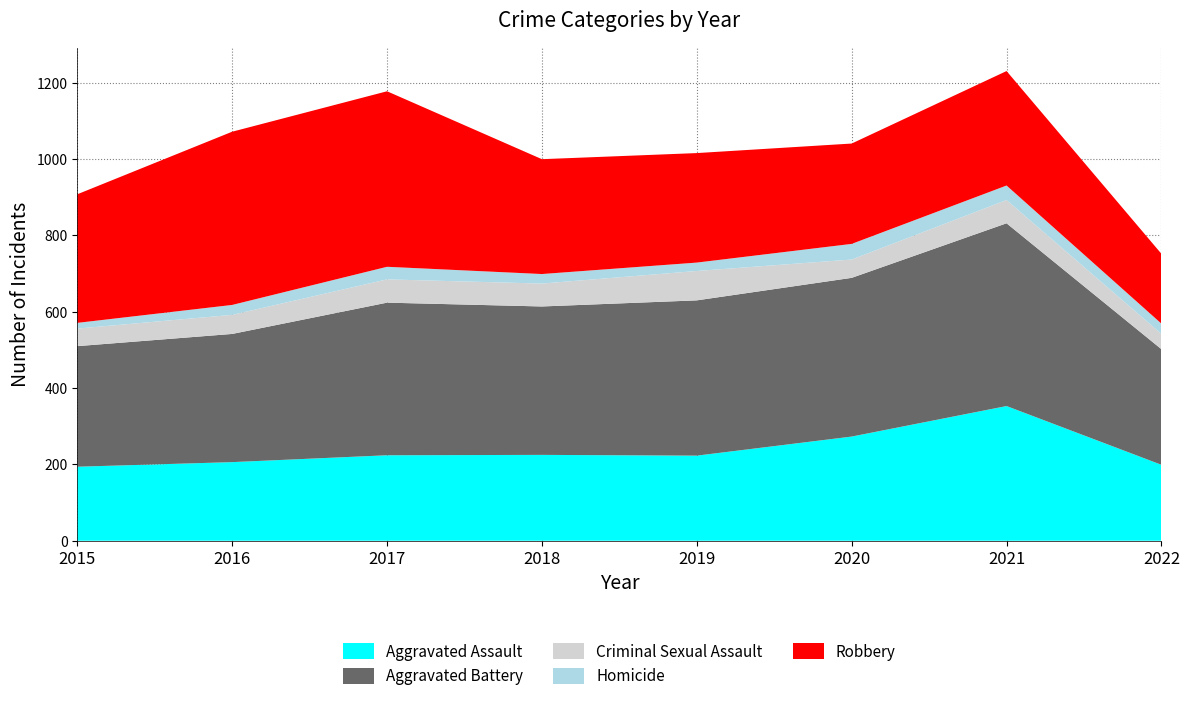

Reading right to left, transcribe all the data shown in this chart.

Aggravated Assault: 199	353	273	223	225	224	206	194
Aggravated Battery: 303	479	416	407	389	400	336	316
Criminal Sexual Assault: 40	61	48	77	60	61	50	46
Homicide: 27	38	41	22	25	33	26	15
Robbery: 183	300	263	287	301	460	454	337